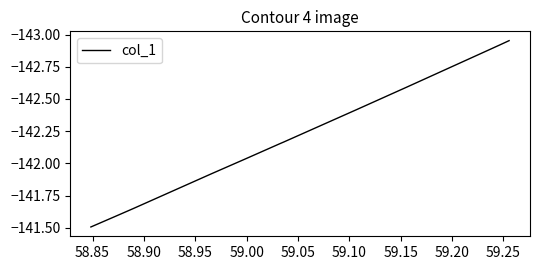

What is the sum of all values?

-2134.0